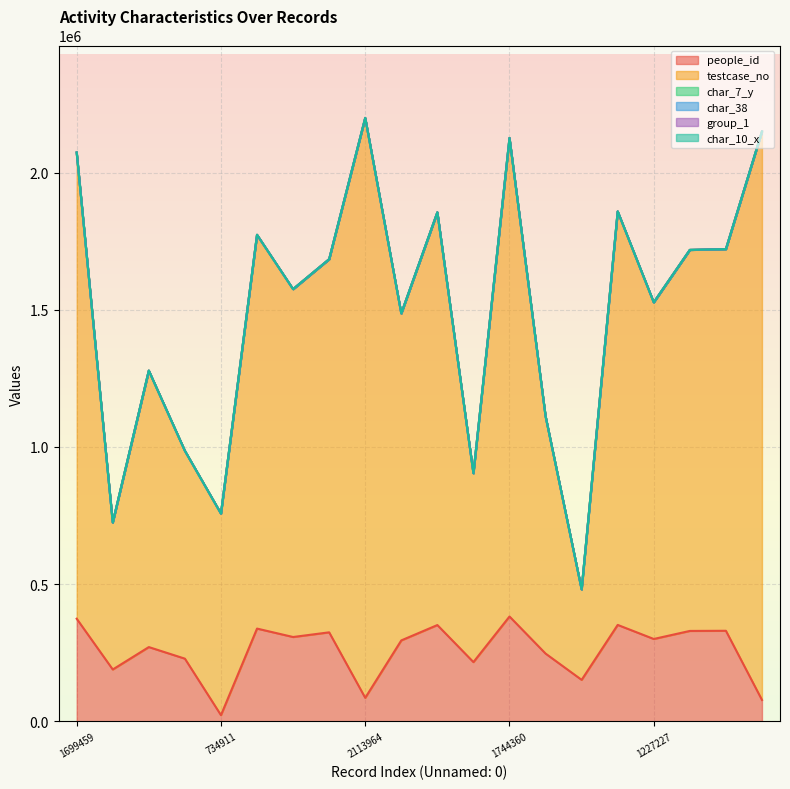

Count the char_7_y values in the range 2 to 4.

11